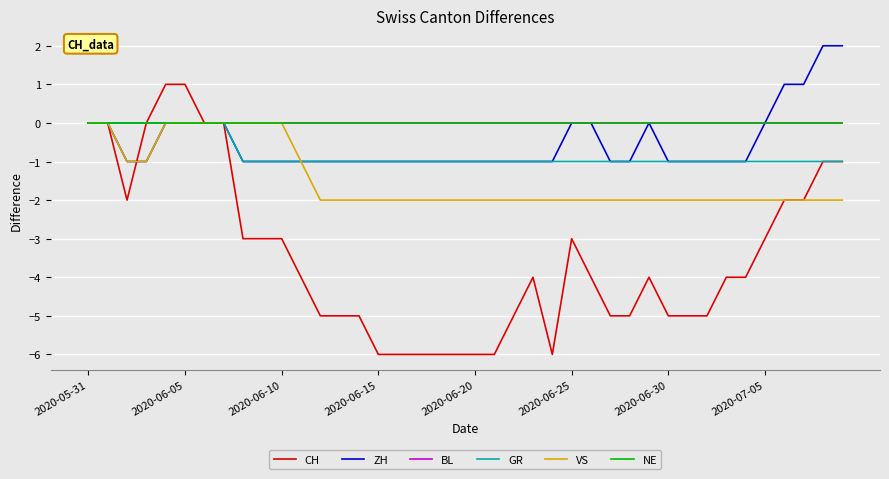

What is the greatest value displayed?

2